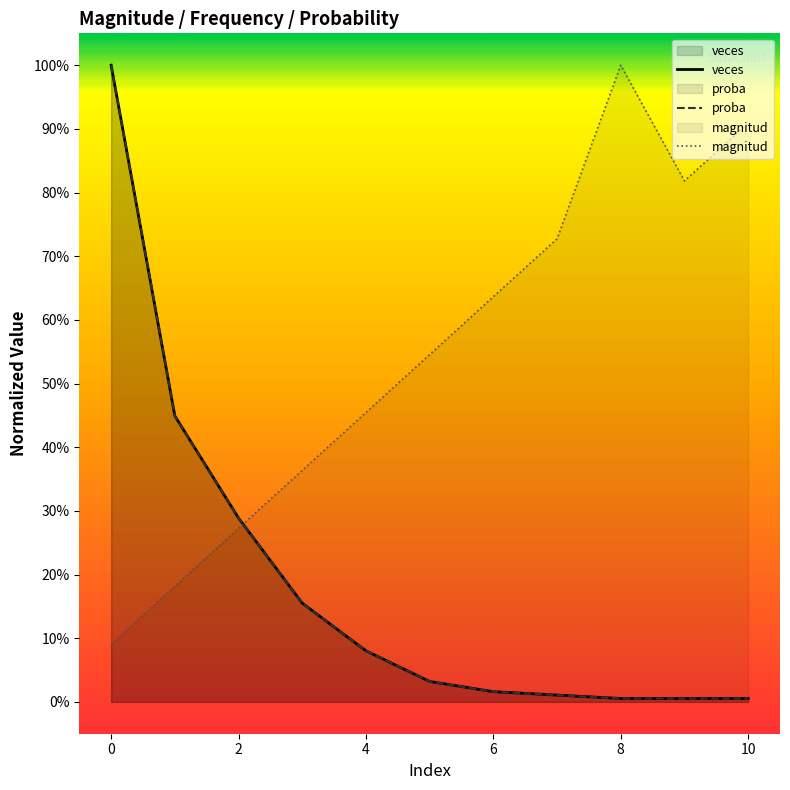

True or false: proba and veces intersect in this chart.

False